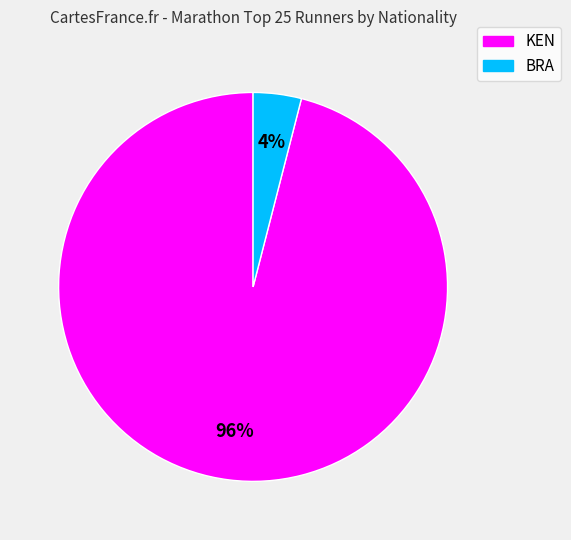

To the nearest percent, what is the difference between the largest and smallest slice percentages?

92%